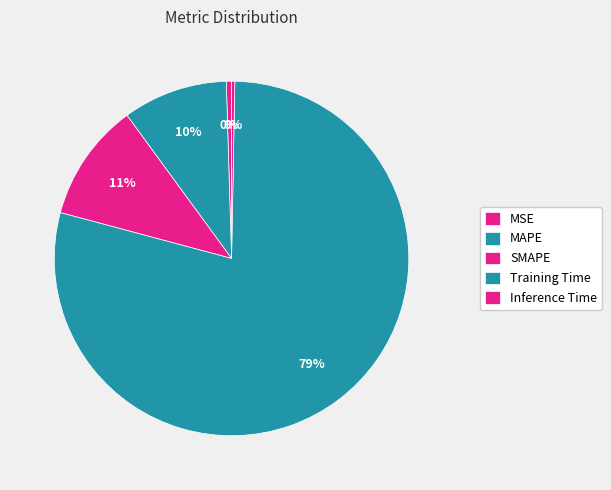

How many slices are in this pie chart?

5